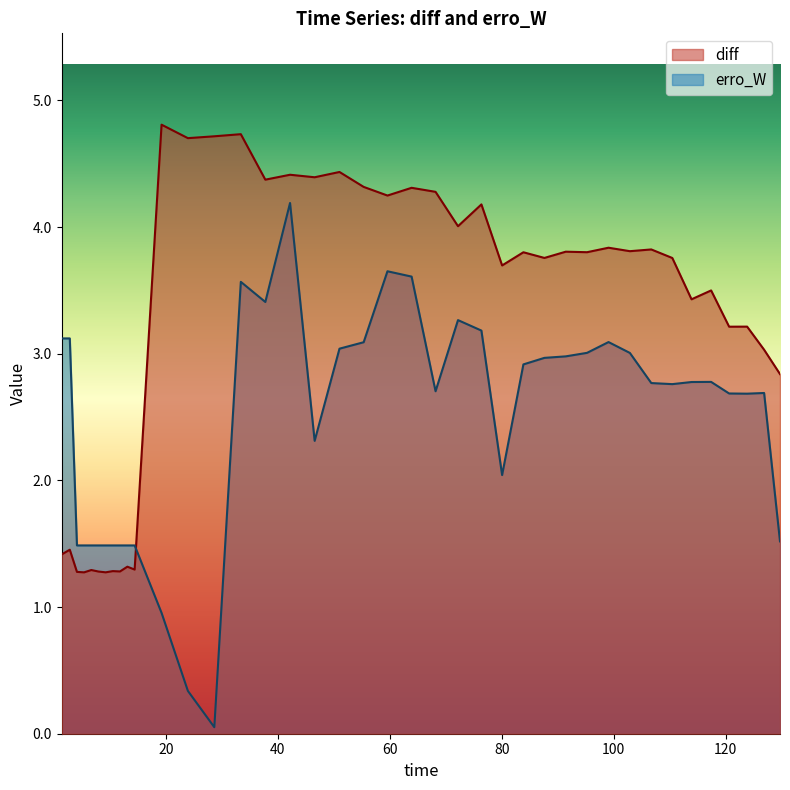

Rank the series at 87.60976780399506 from lowest to highest value.

erro_W, diff